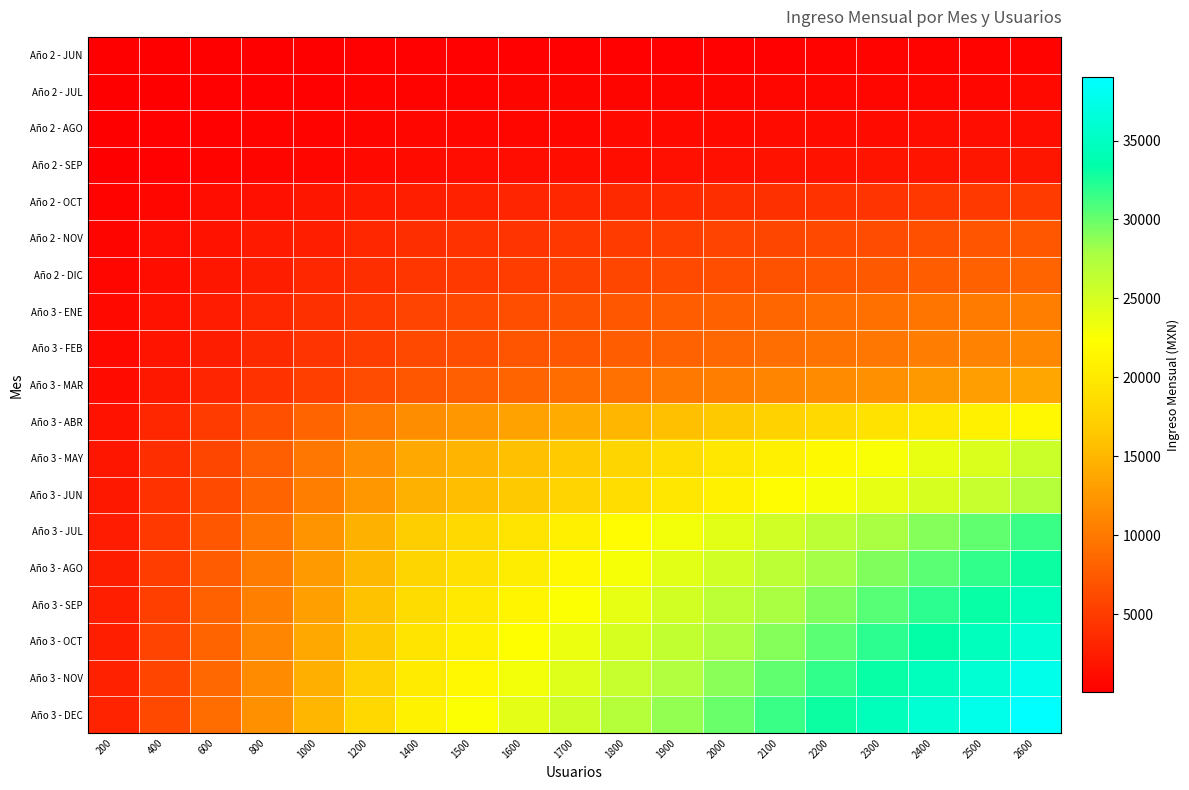

Reading left to right, what are all the values shown in this chart?

Año 2 - JUN: 200=30.8	400=61.5	600=92.3	800=123.1	1000=153.8	1200=184.6	1400=215.4	1500=230.8	1600=246.2	1700=261.5	1800=276.9	1900=292.3	2000=307.7	2100=323.1	2200=338.5	2300=353.8	2400=369.2	2500=384.6	2600=400.0
Año 2 - JUL: 200=61.5	400=123.1	600=184.6	800=246.2	1000=307.7	1200=369.2	1400=430.8	1500=461.5	1600=492.3	1700=523.1	1800=553.8	1900=584.6	2000=615.4	2100=646.2	2200=676.9	2300=707.7	2400=738.5	2500=769.2	2600=800.0
Año 2 - AGO: 200=92.3	400=184.6	600=276.9	800=369.2	1000=461.5	1200=553.8	1400=646.2	1500=692.3	1600=738.5	1700=784.6	1800=830.8	1900=876.9	2000=923.1	2100=969.2	2200=1015.4	2300=1061.5	2400=1107.7	2500=1153.8	2600=1200.0
Año 2 - SEP: 200=153.8	400=307.7	600=461.5	800=615.4	1000=769.2	1200=923.1	1400=1076.9	1500=1153.8	1600=1230.8	1700=1307.7	1800=1384.6	1900=1461.5	2000=1538.5	2100=1615.4	2200=1692.3	2300=1769.2	2400=1846.2	2500=1923.1	2600=2000.0
Año 2 - OCT: 200=384.6	400=769.2	600=1153.8	800=1538.5	1000=1923.1	1200=2307.7	1400=2692.3	1500=2884.6	1600=3076.9	1700=3269.2	1800=3461.5	1900=3653.8	2000=3846.2	2100=4038.5	2200=4230.8	2300=4423.1	2400=4615.4	2500=4807.7	2600=5000.0
Año 2 - NOV: 200=553.8	400=1107.7	600=1661.5	800=2215.4	1000=2769.2	1200=3323.1	1400=3876.9	1500=4153.8	1600=4430.8	1700=4707.7	1800=4984.6	1900=5261.5	2000=5538.5	2100=5815.4	2200=6092.3	2300=6369.2	2400=6646.2	2500=6923.1	2600=7200.0
Año 2 - DIC: 200=646.2	400=1292.3	600=1938.5	800=2584.6	1000=3230.8	1200=3876.9	1400=4523.1	1500=4846.2	1600=5169.2	1700=5492.3	1800=5815.4	1900=6138.5	2000=6461.5	2100=6784.6	2200=7107.7	2300=7430.8	2400=7753.8	2500=8076.9	2600=8400.0
Año 3 - ENE: 200=807.7	400=1615.4	600=2423.1	800=3230.8	1000=4038.5	1200=4846.2	1400=5653.8	1500=6057.7	1600=6461.5	1700=6865.4	1800=7269.2	1900=7673.1	2000=8076.9	2100=8480.8	2200=8884.6	2300=9288.5	2400=9692.3	2500=10096.2	2600=10500.0
Año 3 - FEB: 200=861.5	400=1723.1	600=2584.6	800=3446.2	1000=4307.7	1200=5169.2	1400=6030.8	1500=6461.5	1600=6892.3	1700=7323.1	1800=7753.8	1900=8184.6	2000=8615.4	2100=9046.2	2200=9476.9	2300=9907.7	2400=10338.5	2500=10769.2	2600=11200.0
Año 3 - MAR: 200=1046.2	400=2092.3	600=3138.5	800=4184.6	1000=5230.8	1200=6276.9	1400=7323.1	1500=7846.2	1600=8369.2	1700=8892.3	1800=9415.4	1900=9938.5	2000=10461.5	2100=10984.6	2200=11507.7	2300=12030.8	2400=12553.8	2500=13076.9	2600=13600.0
Año 3 - ABR: 200=1661.5	400=3323.1	600=4984.6	800=6646.2	1000=8307.7	1200=9969.2	1400=11630.8	1500=12461.5	1600=13292.3	1700=14123.1	1800=14953.8	1900=15784.6	2000=16615.4	2100=17446.2	2200=18276.9	2300=19107.7	2400=19938.5	2500=20769.2	2600=21600.0
Año 3 - MAY: 200=1973.1	400=3946.2	600=5919.2	800=7892.3	1000=9865.4	1200=11838.5	1400=13811.5	1500=14798.1	1600=15784.6	1700=16771.2	1800=17757.7	1900=18744.2	2000=19730.8	2100=20717.3	2200=21703.8	2300=22690.4	2400=23676.9	2500=24663.5	2600=25650.0
Año 3 - JUN: 200=2076.9	400=4153.8	600=6230.8	800=8307.7	1000=10384.6	1200=12461.5	1400=14538.5	1500=15576.9	1600=16615.4	1700=17653.8	1800=18692.3	1900=19730.8	2000=20769.2	2100=21807.7	2200=22846.2	2300=23884.6	2400=24923.1	2500=25961.5	2600=27000.0
Año 3 - JUL: 200=2423.1	400=4846.2	600=7269.2	800=9692.3	1000=12115.4	1200=14538.5	1400=16961.5	1500=18173.1	1600=19384.6	1700=20596.2	1800=21807.7	1900=23019.2	2000=24230.8	2100=25442.3	2200=26653.8	2300=27865.4	2400=29076.9	2500=30288.5	2600=31500.0
Año 3 - AGO: 200=2538.5	400=5076.9	600=7615.4	800=10153.8	1000=12692.3	1200=15230.8	1400=17769.2	1500=19038.5	1600=20307.7	1700=21576.9	1800=22846.2	1900=24115.4	2000=25384.6	2100=26653.8	2200=27923.1	2300=29192.3	2400=30461.5	2500=31730.8	2600=33000.0
Año 3 - SEP: 200=2653.8	400=5307.7	600=7961.5	800=10615.4	1000=13269.2	1200=15923.1	1400=18576.9	1500=19903.8	1600=21230.8	1700=22557.7	1800=23884.6	1900=25211.5	2000=26538.5	2100=27865.4	2200=29192.3	2300=30519.2	2400=31846.2	2500=33173.1	2600=34500.0
Año 3 - OCT: 200=2769.2	400=5538.5	600=8307.7	800=11076.9	1000=13846.2	1200=16615.4	1400=19384.6	1500=20769.2	1600=22153.8	1700=23538.5	1800=24923.1	1900=26307.7	2000=27692.3	2100=29076.9	2200=30461.5	2300=31846.2	2400=33230.8	2500=34615.4	2600=36000.0
Año 3 - NOV: 200=2884.6	400=5769.2	600=8653.8	800=11538.5	1000=14423.1	1200=17307.7	1400=20192.3	1500=21634.6	1600=23076.9	1700=24519.2	1800=25961.5	1900=27403.8	2000=28846.2	2100=30288.5	2200=31730.8	2300=33173.1	2400=34615.4	2500=36057.7	2600=37500.0
Año 3 - DEC: 200=3000.0	400=6000.0	600=9000.0	800=12000.0	1000=15000.0	1200=18000.0	1400=21000.0	1500=22500.0	1600=24000.0	1700=25500.0	1800=27000.0	1900=28500.0	2000=30000.0	2100=31500.0	2200=33000.0	2300=34500.0	2400=36000.0	2500=37500.0	2600=39000.0